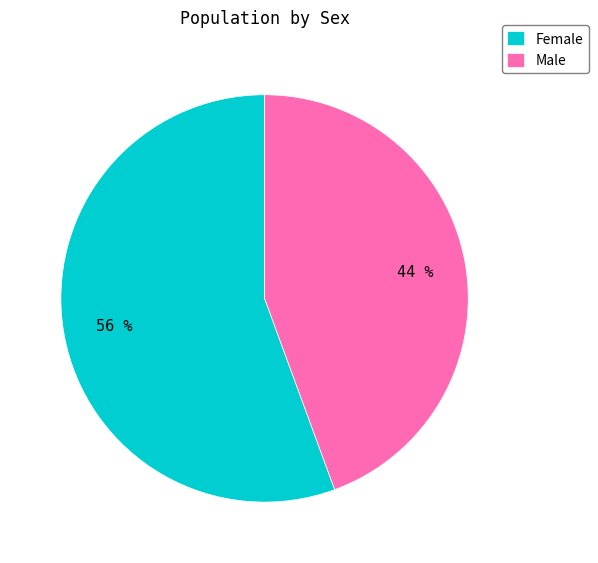

Approximately how many times larger is the value at Female compared to Male?

1.3